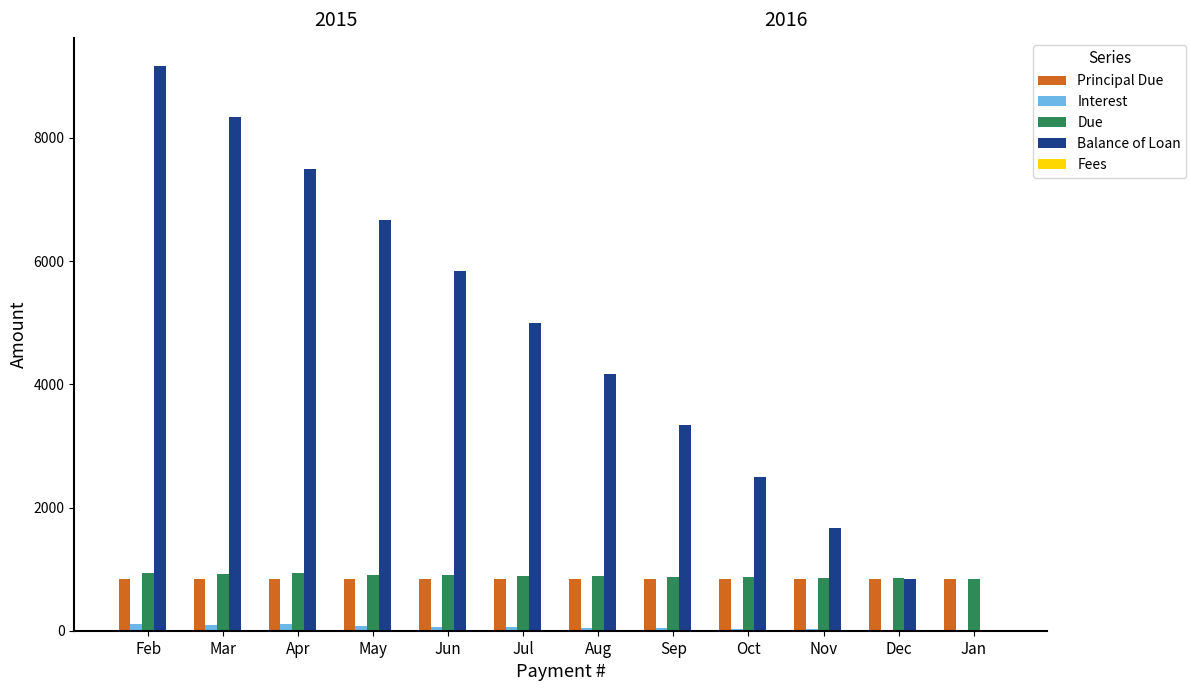

The value of Principal Due at Nov is 1338.8. True or false?

False